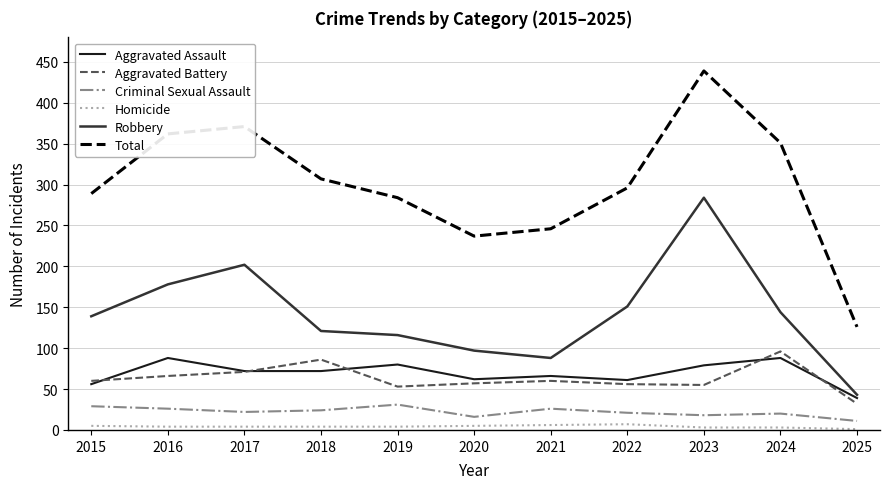

Is it true that Criminal Sexual Assault equals 11 at 2025?

True